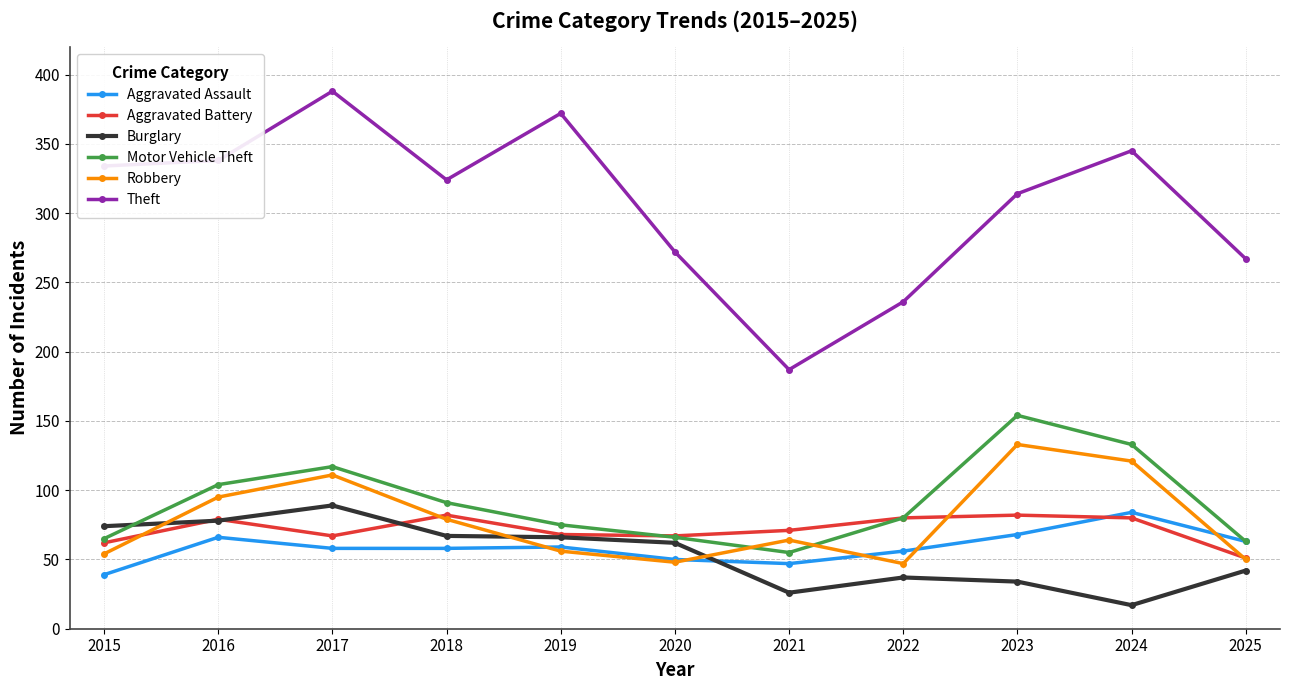

How many data points in Theft are less than 324?

5